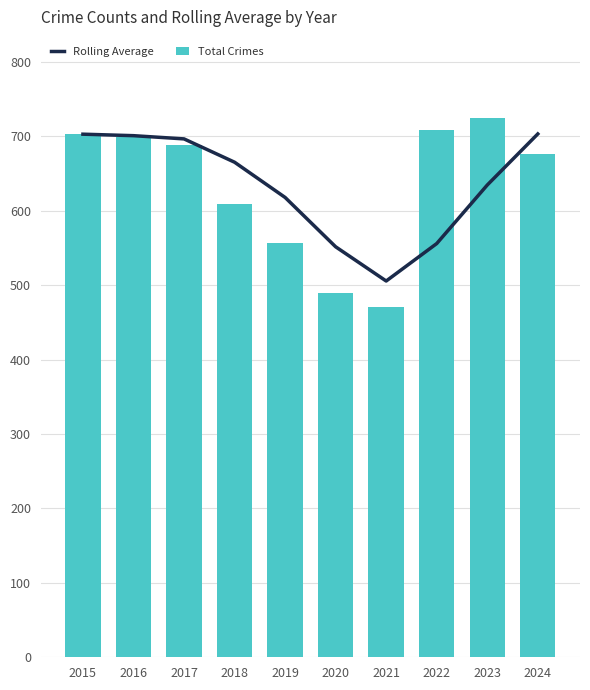

Reading right to left, extract all data points from this chart.

Rolling Average: 703.3	634.7	556.0	505.7	551.7	618.0	665.3	696.7	701.0	703.0
Total Crimes: 677.0	725.0	708.0	471.0	489.0	557.0	609.0	688.0	699.0	703.0